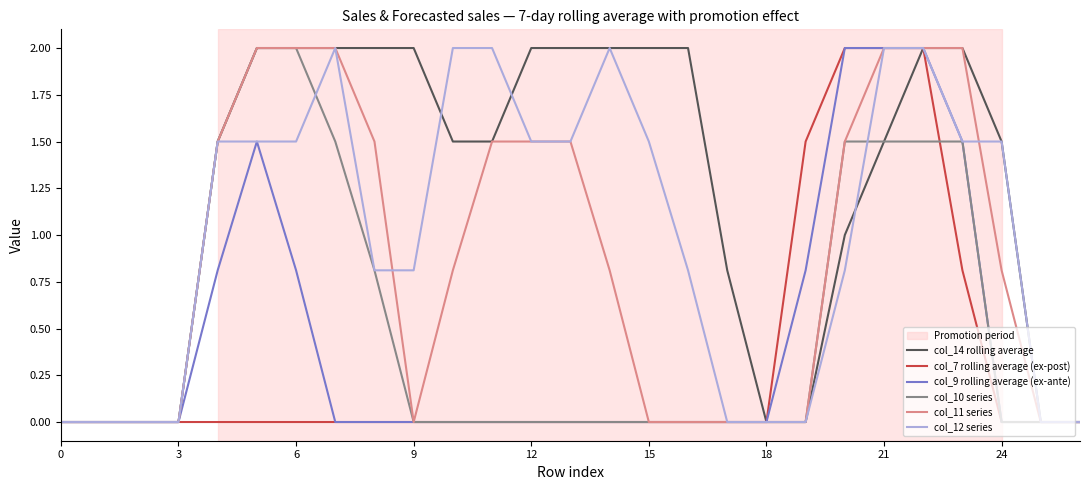

What is the highest value of the col_14 rolling average series?

2.0